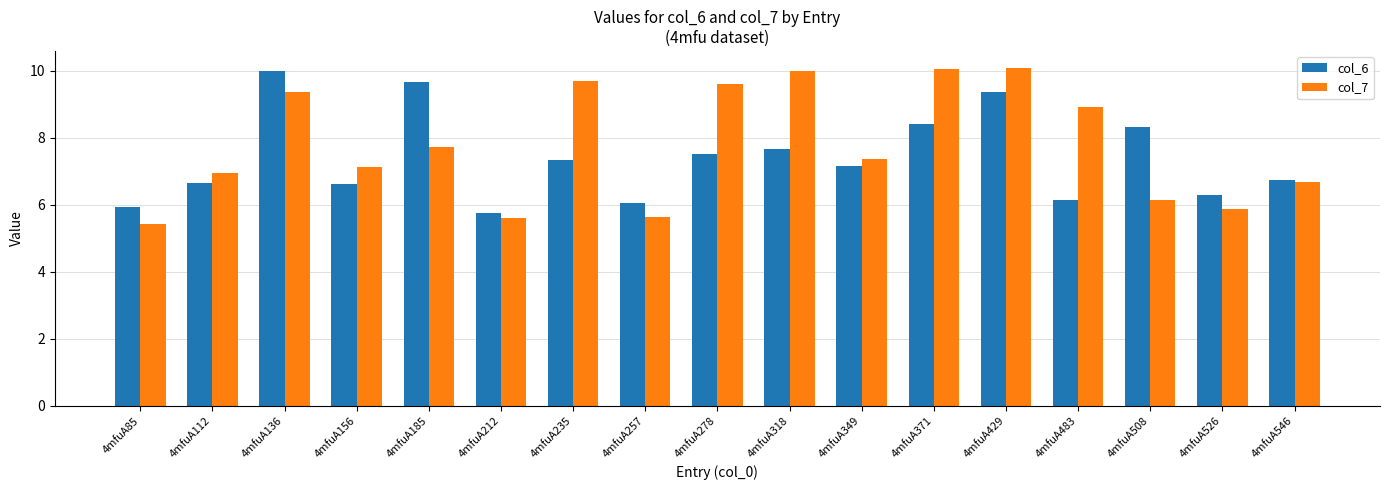

What is the value of the col_6 bar at the 5th from the left?

9.7